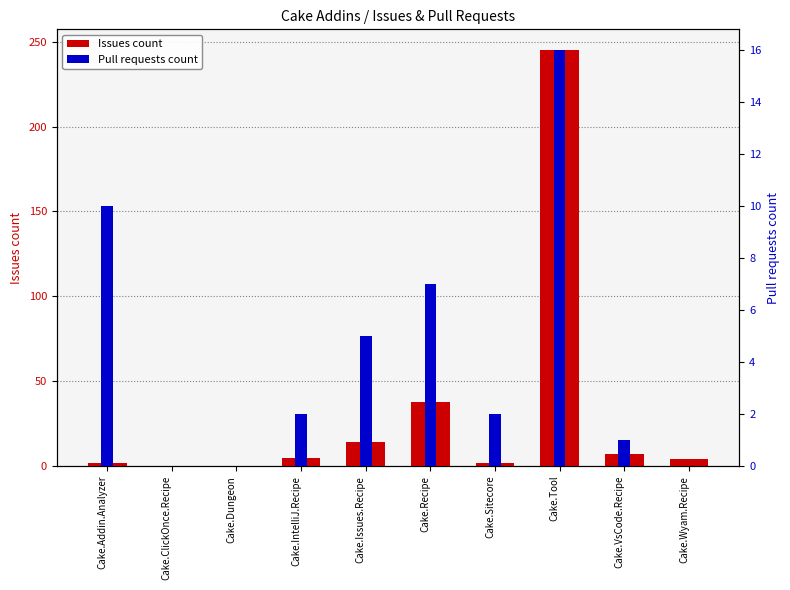

Is it true that Issues count equals 7 at Cake.IntelliJ.Recipe?

False